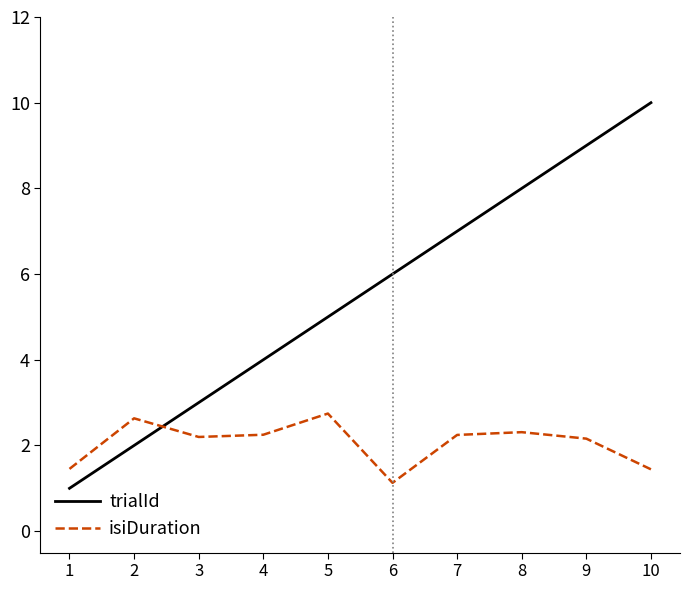

The trialId series shows 2.3 at 4. True or false?

False